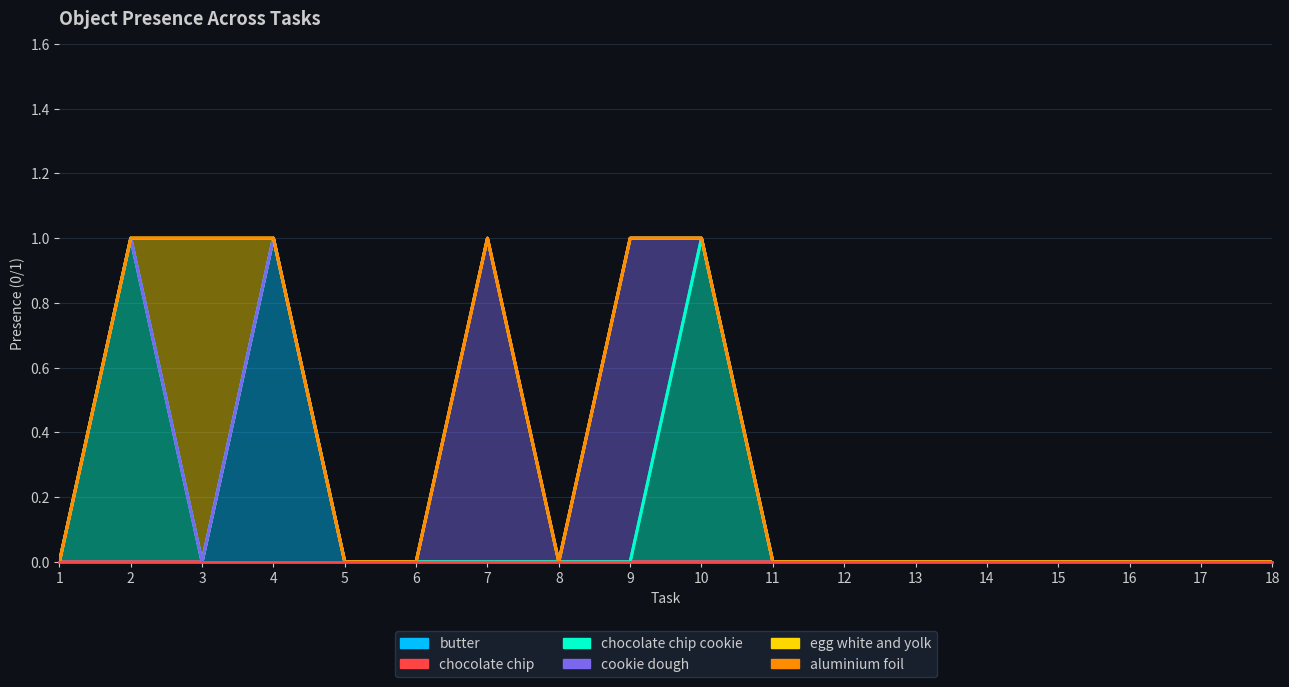

How many chocolate chip cookie values are between 0 and 1?

18